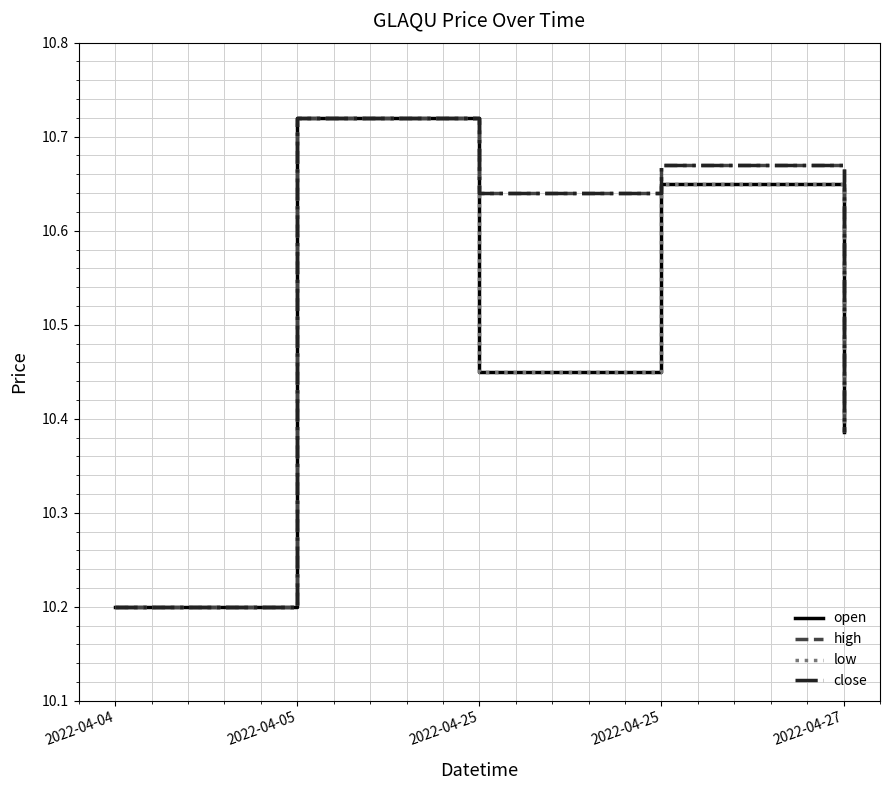

True or false: close has a value of 6.5 at 2022-04-25.

False